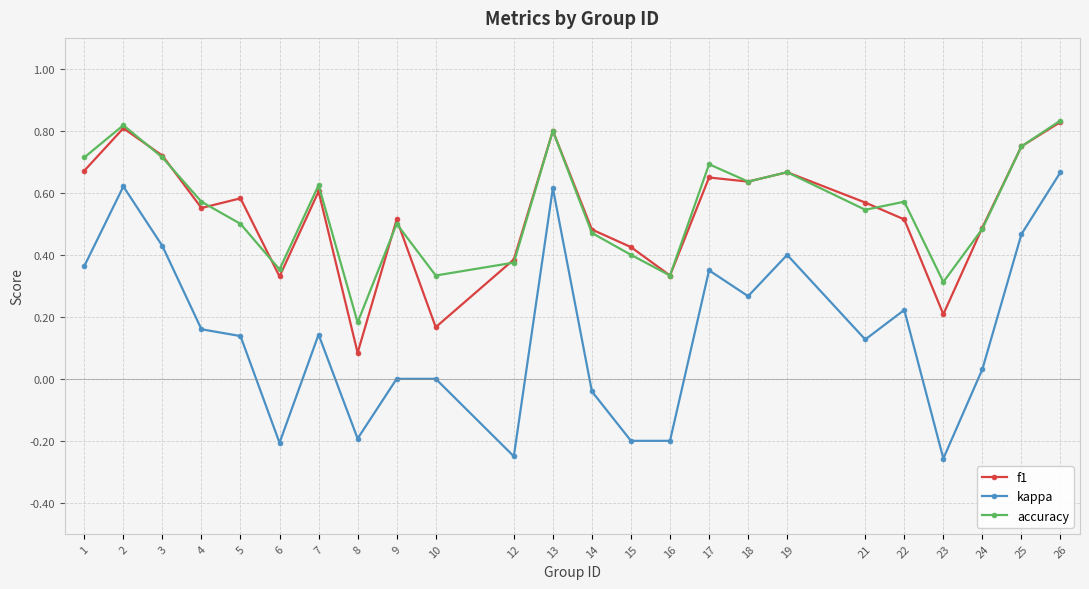

Is the value of kappa at 14 greater than the value of f1 at 26?

No